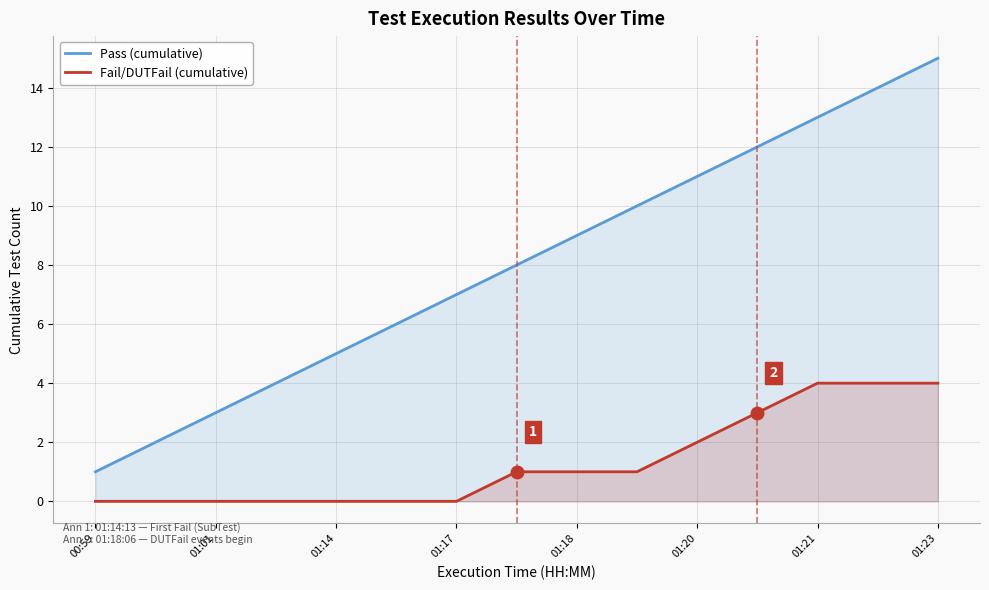

How many lines are shown in the chart?

2